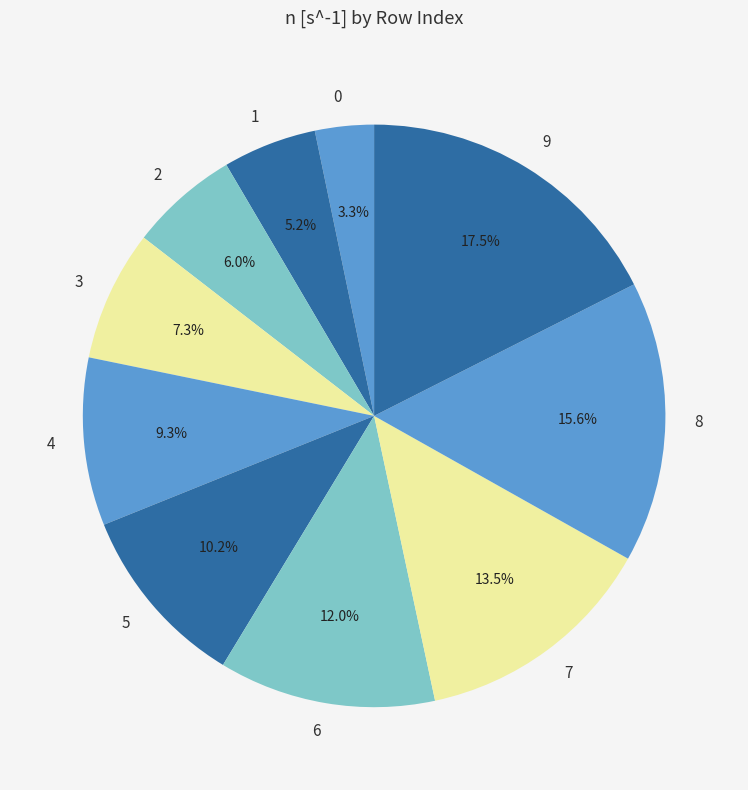

How much of the chart is everything except 5?

89.8%